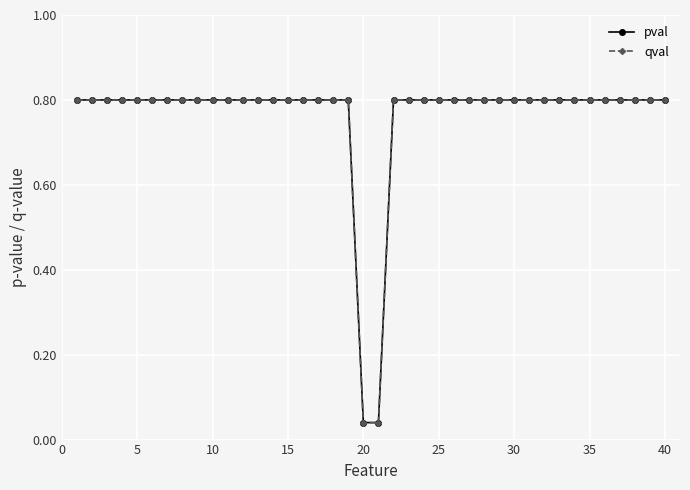

Does the chart have visible grid lines?

Yes